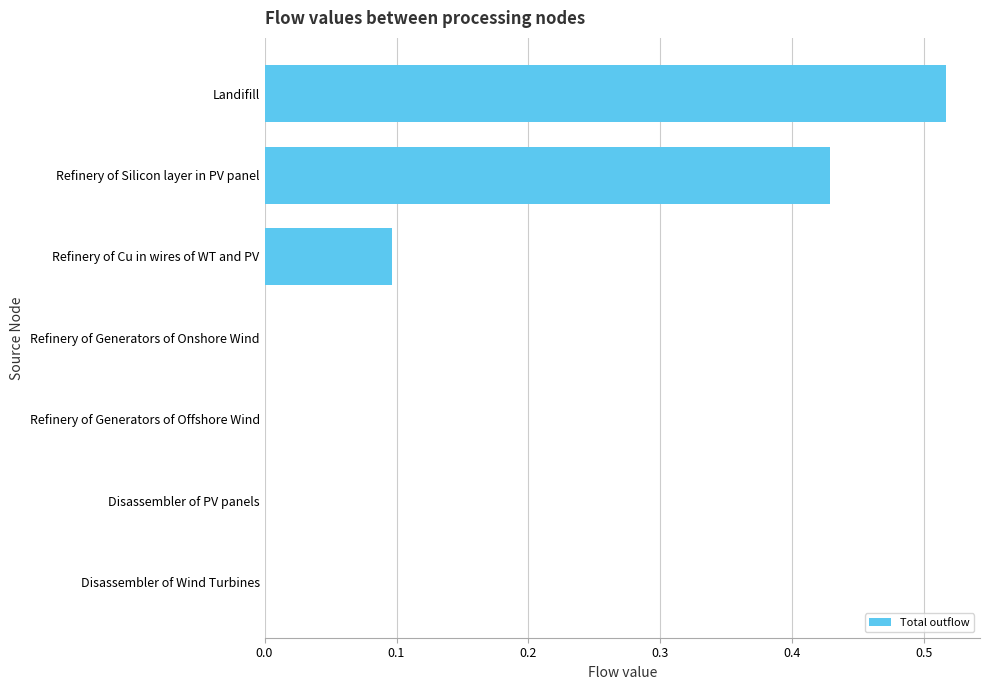

Is it true that the value at Refinery of Generators of Onshore Wind is 0.0?

True